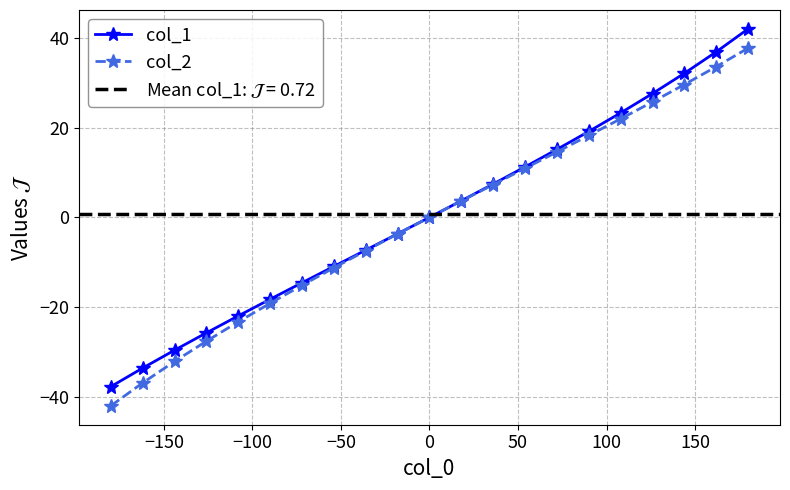

How many data points does each series have?

21